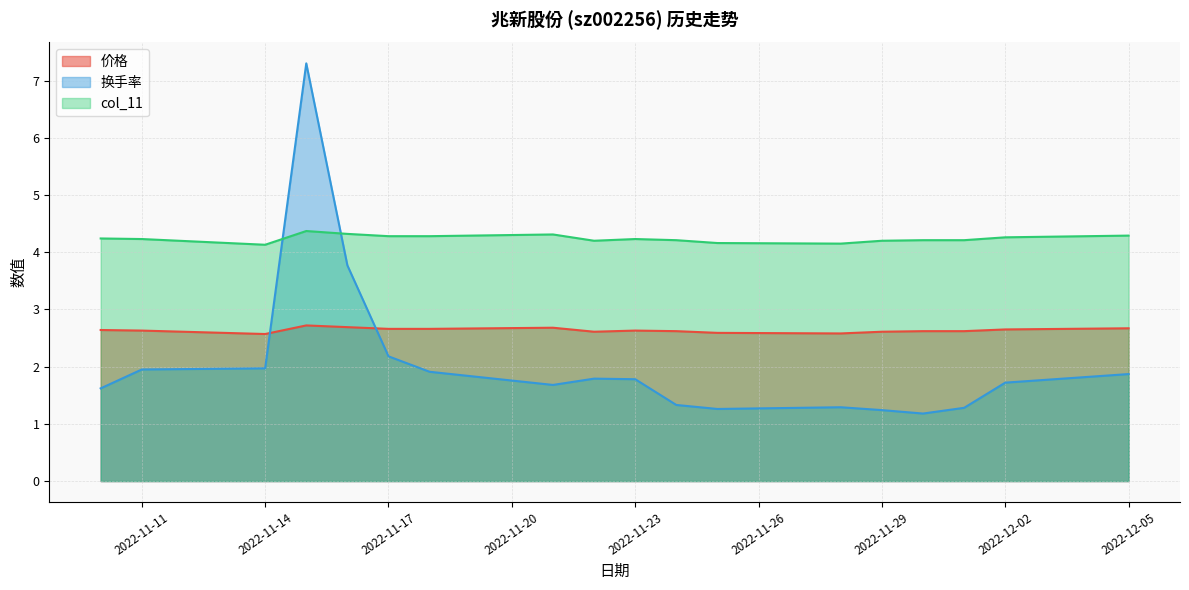

What are all the series names shown in the legend?

价格, 换手率, col_11